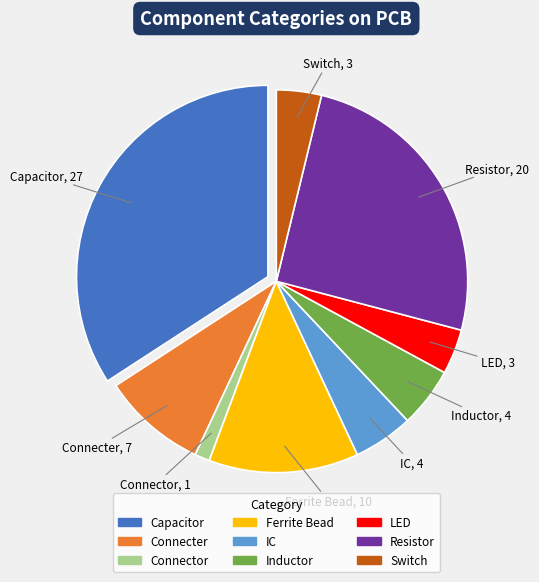

What is the smallest slice in the pie chart?

Connector